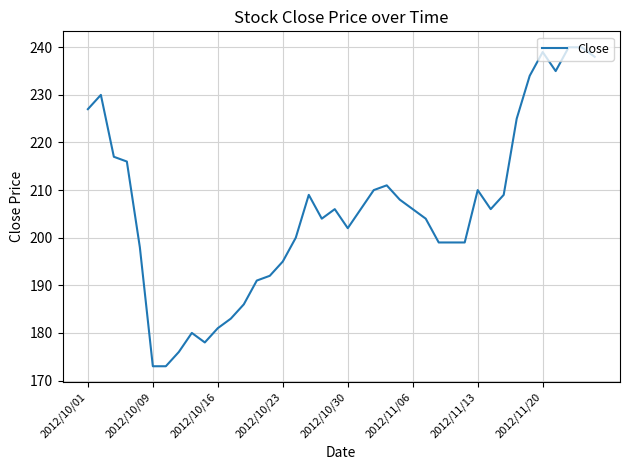

Reading left to right, list all the values displayed in this chart.

227	230	217	216	198	173	173	176	180	178	181	183	186	191	192	195	200	209	204	206	202	206	210	211	208	206	204	199	199	199	210	206	209	225	234	239	235	240	240	238